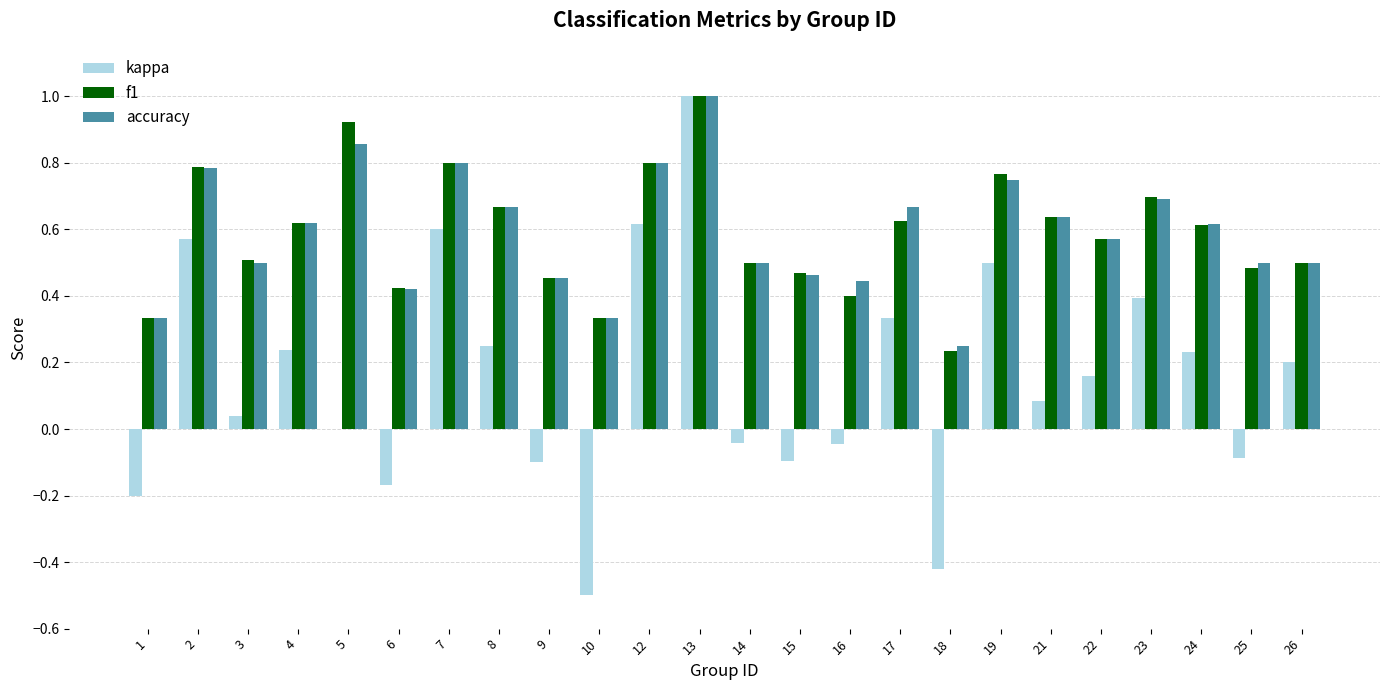

Is the value of f1 at 7 greater than the value of kappa at 9?

Yes